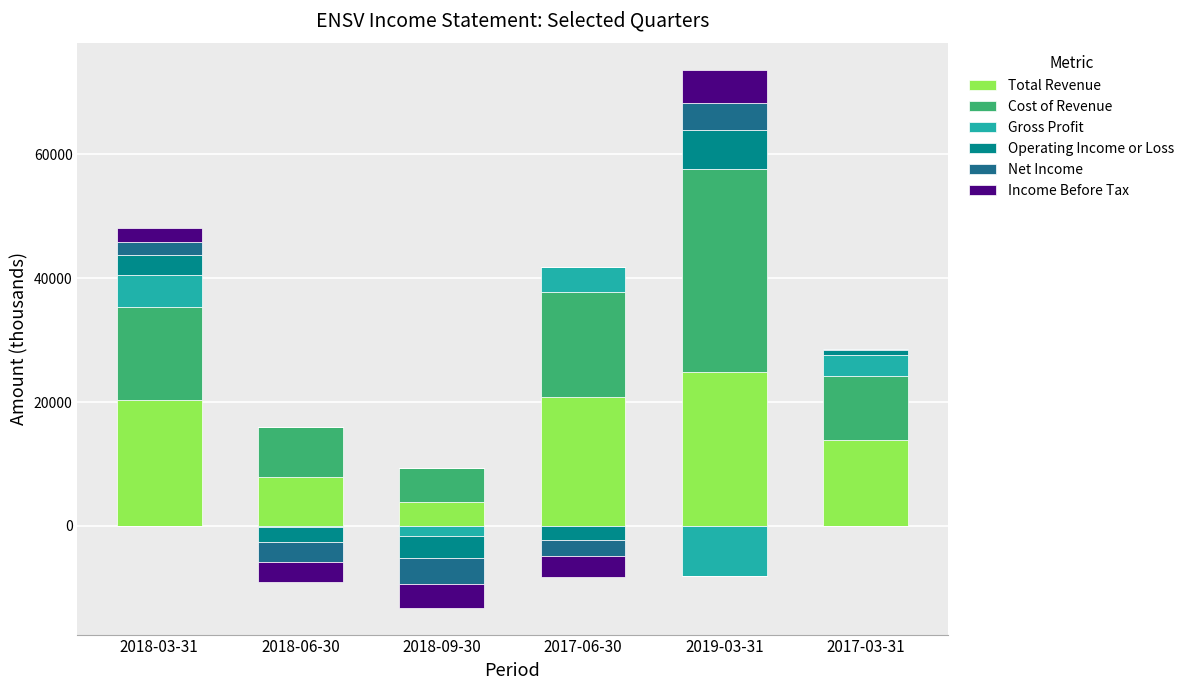

Is it true that Net Income equals -2285 at 2018-06-30?

False